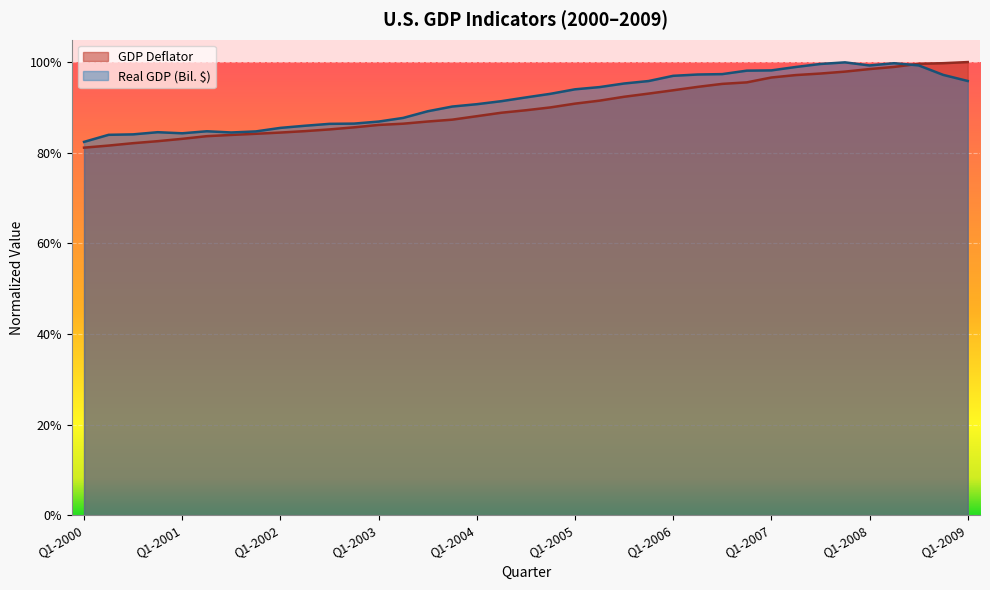

What are all the series names shown in the legend?

GDP Deflator, Real GDP (Bil. $)